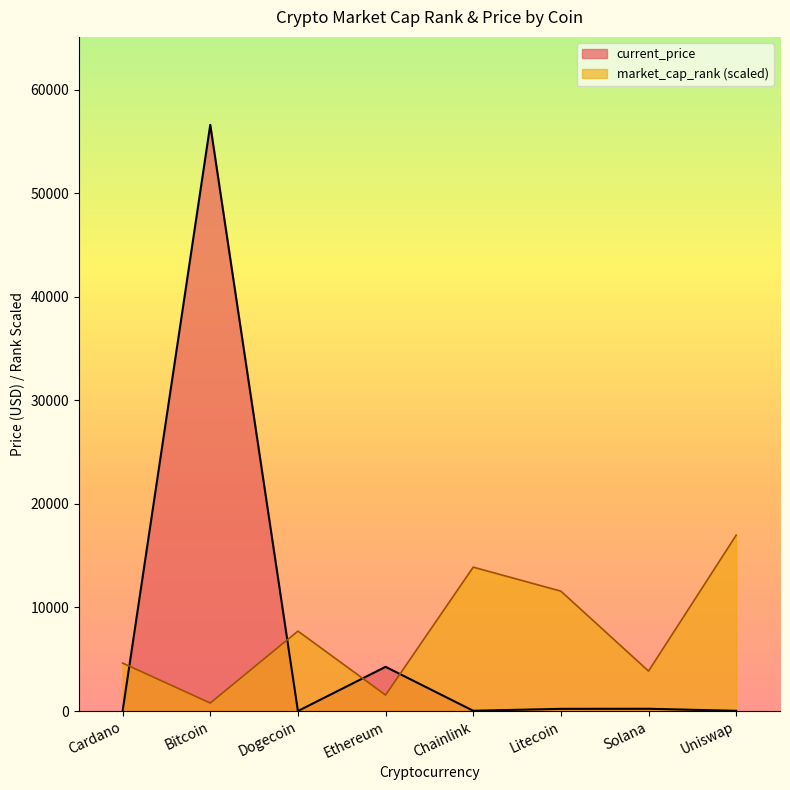

What is the difference between the market_cap_rank values at Ethereum and Chainlink?

12348.4